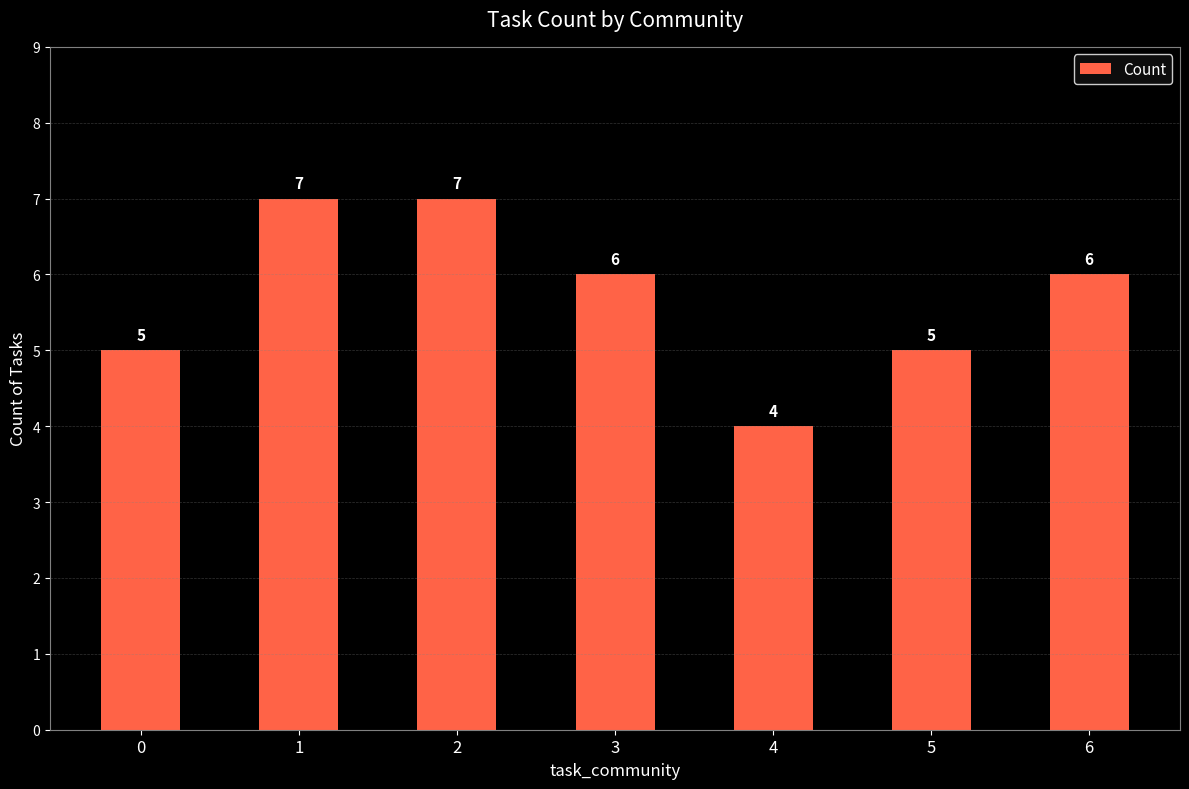

Reading left to right, extract all data points from this chart.

0=5	1=7	2=7	3=6	4=4	5=5	6=6